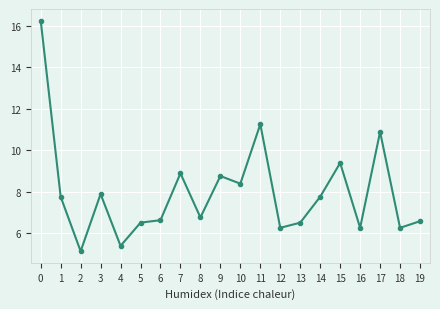

Count the number of data series in this chart.

1